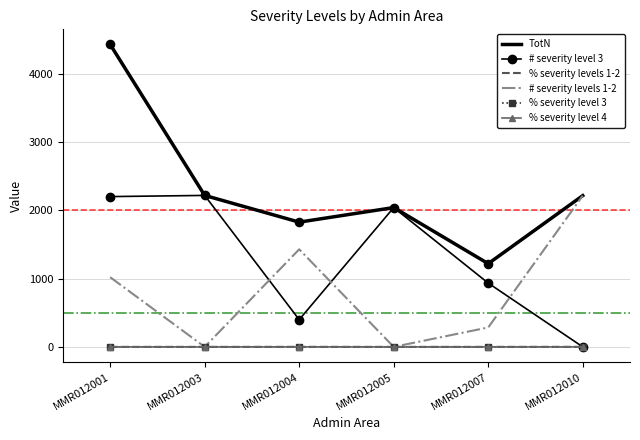

At how many categories does at least one series exceed 4045?

1